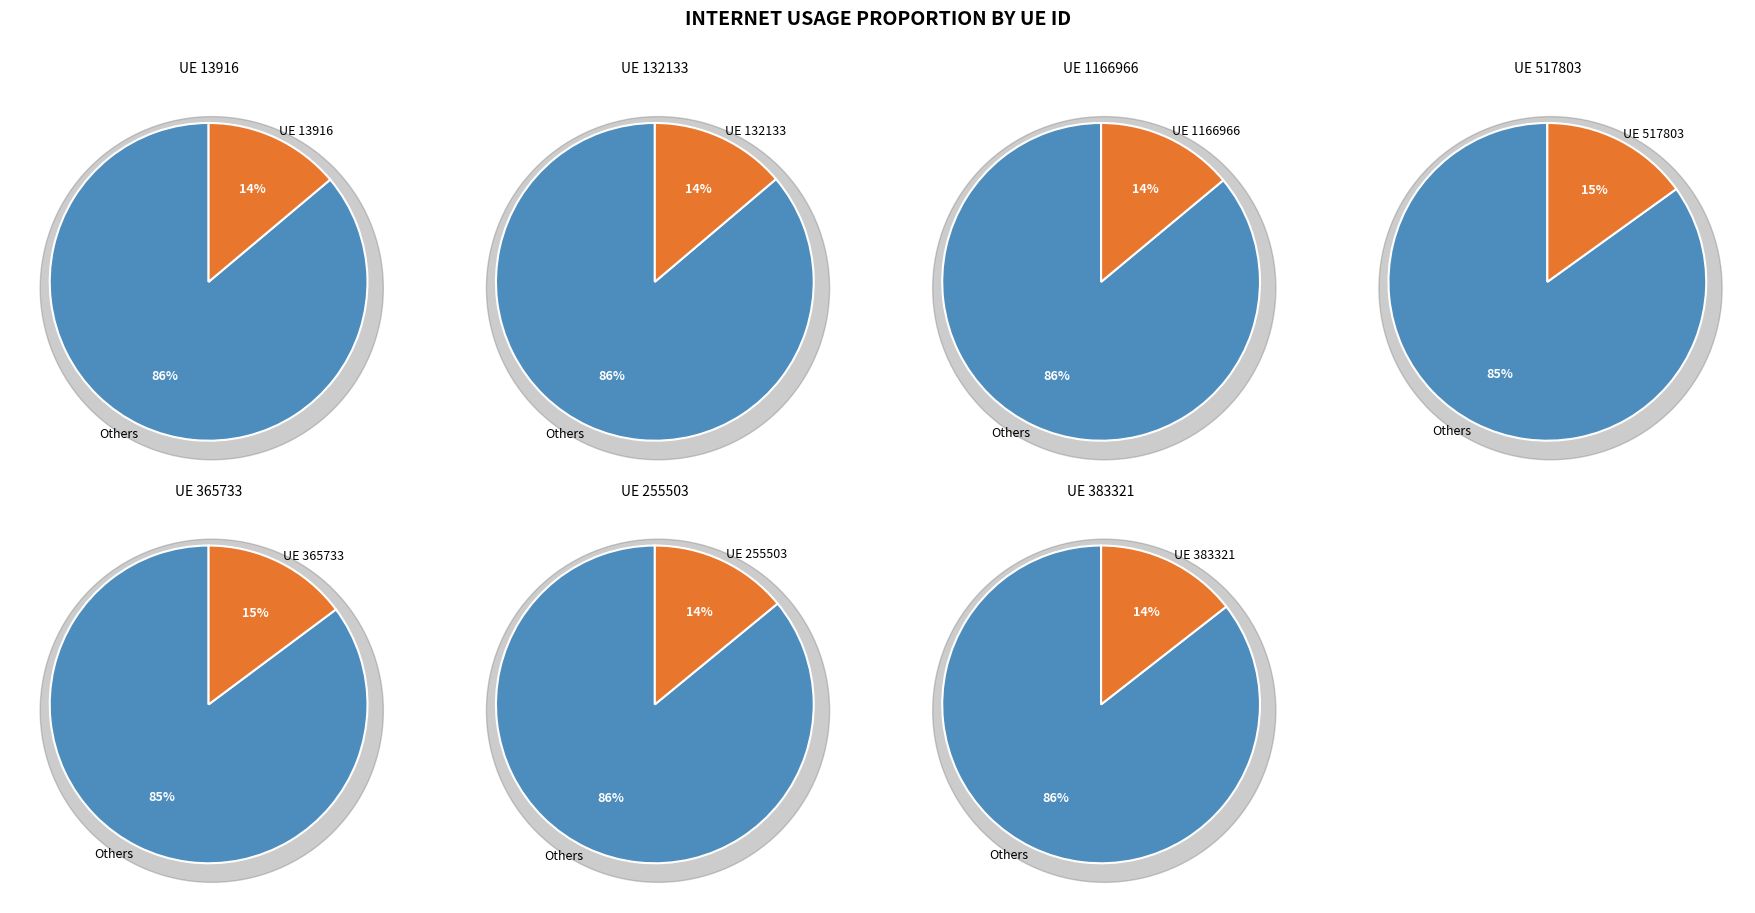

What portion of the pie excludes 517803?

84.9%